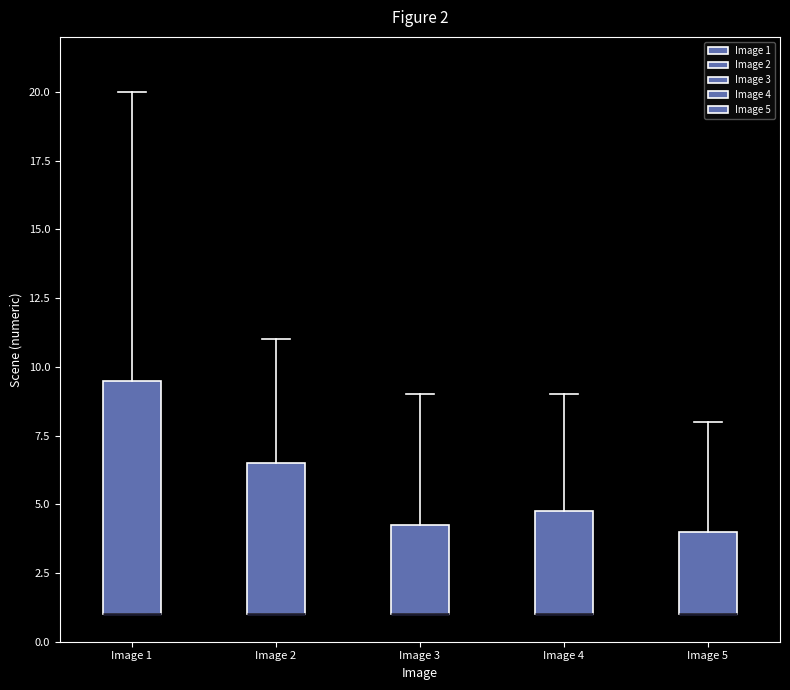

Comparing the boxes themselves (not the whiskers), which one is the tallest?

Image 1